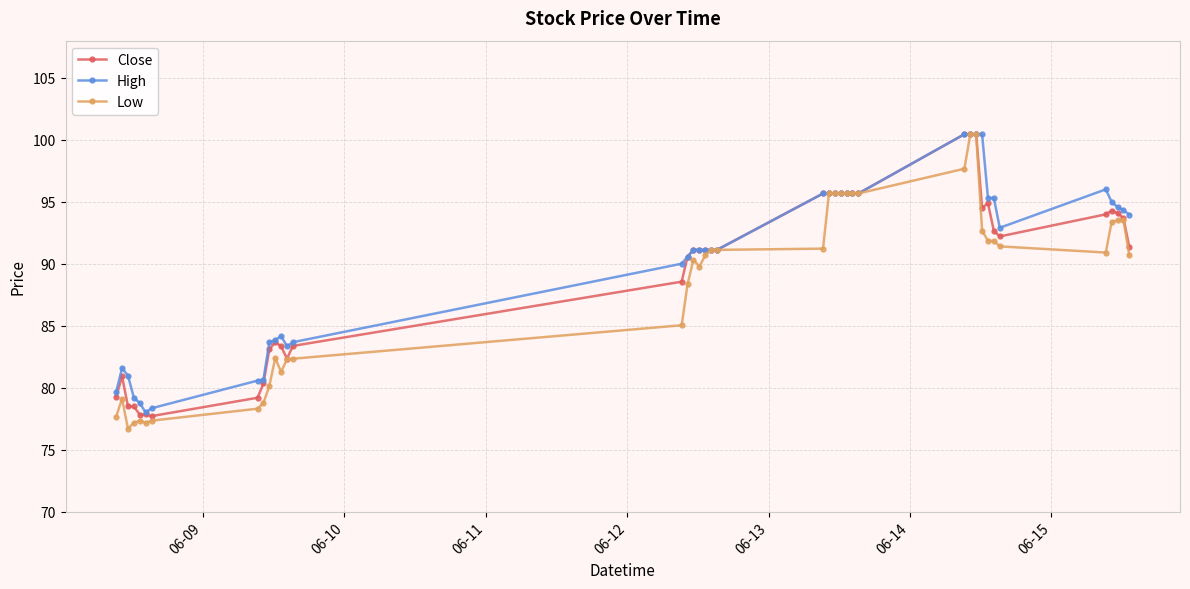

Count the number of categories in the chart.

40